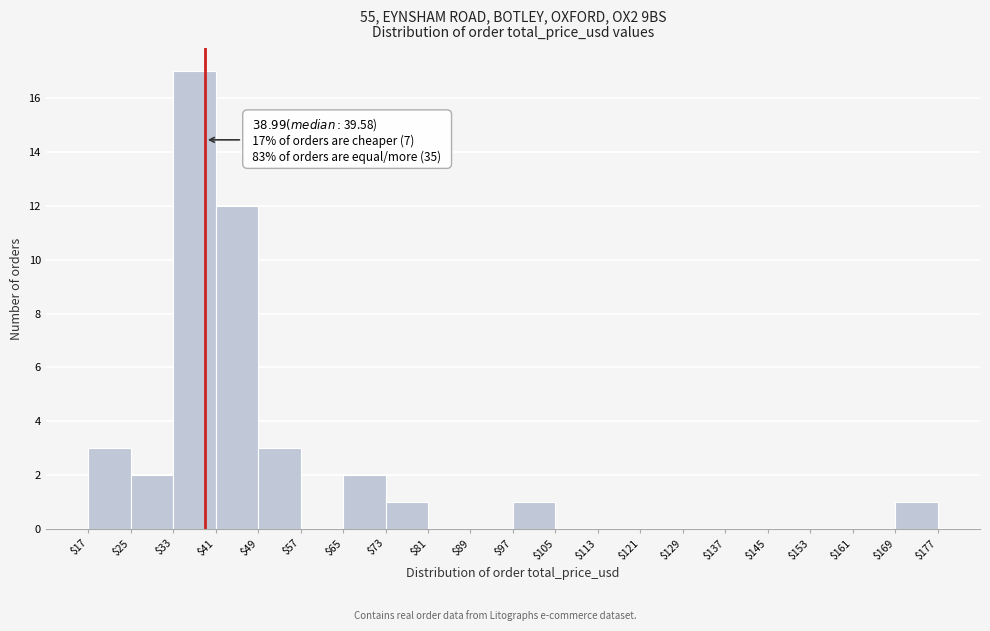

Which range on the x-axis has the tallest bar?

$33 to $41